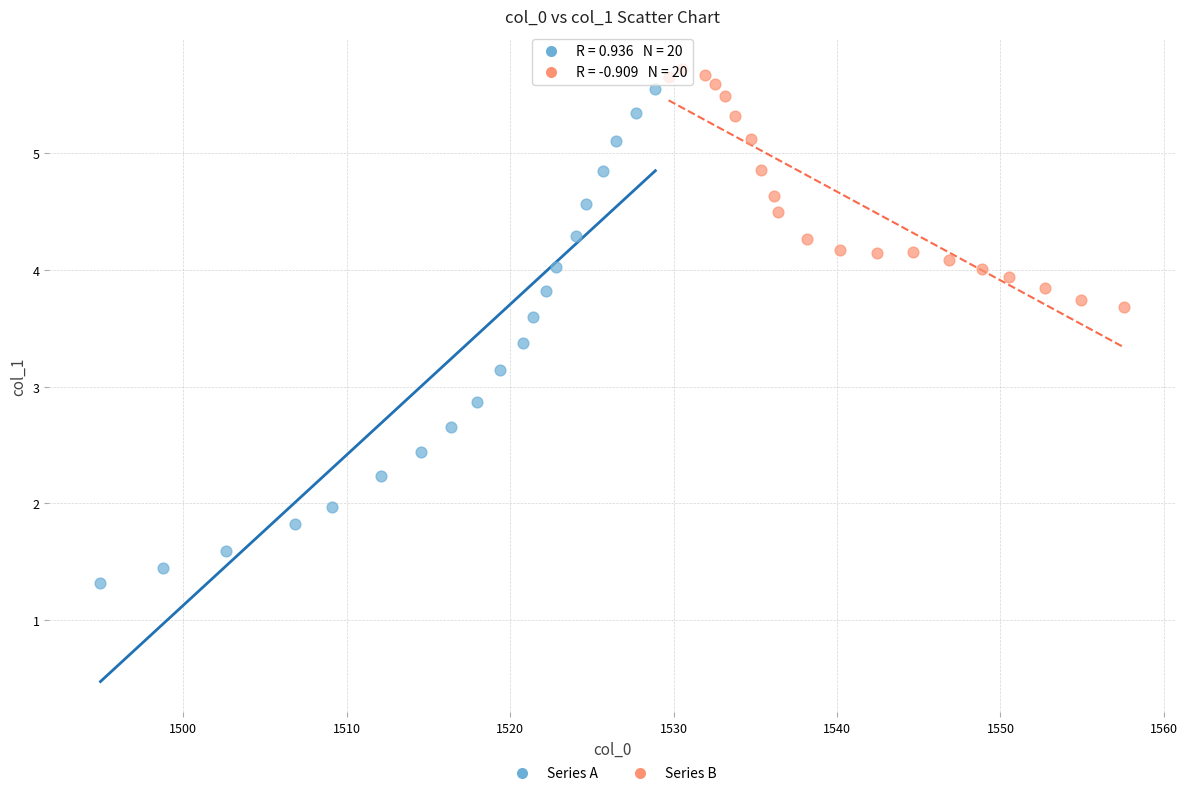

Which series reaches the maximum Y coordinate?

Series B